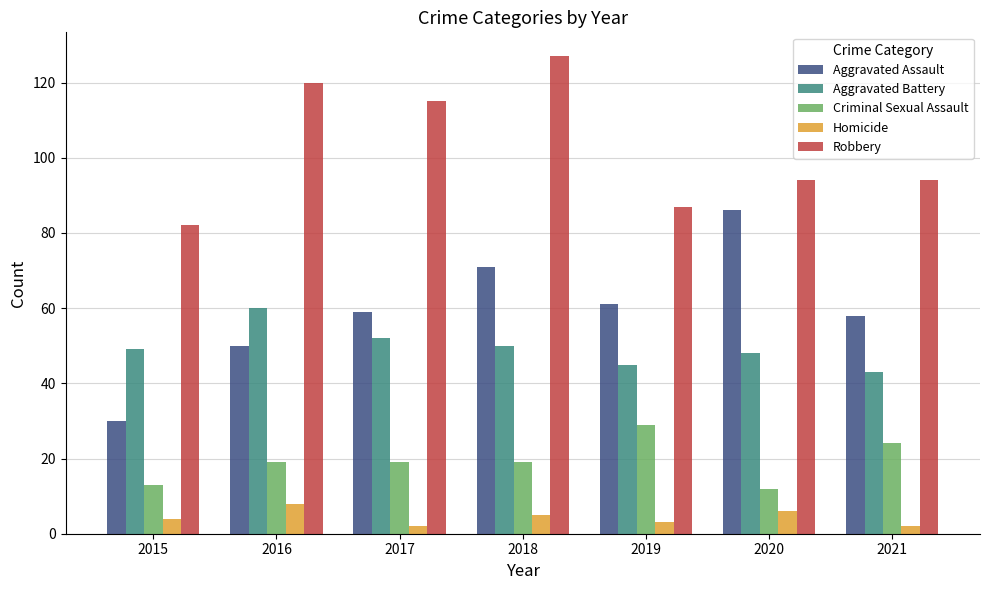

What are all the series names shown in the legend?

Aggravated Assault, Aggravated Battery, Criminal Sexual Assault, Homicide, Robbery